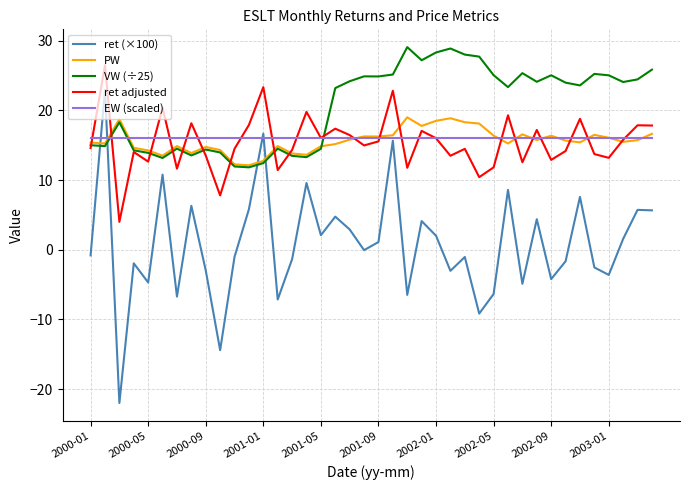

Which series ends up on top after the final intersection of VW (÷25) and EW (scaled)?

VW (÷25)